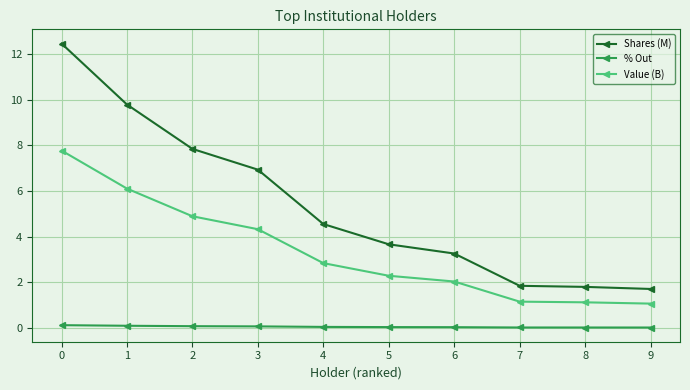

What is the lowest value of the Value (B) series?

1.1